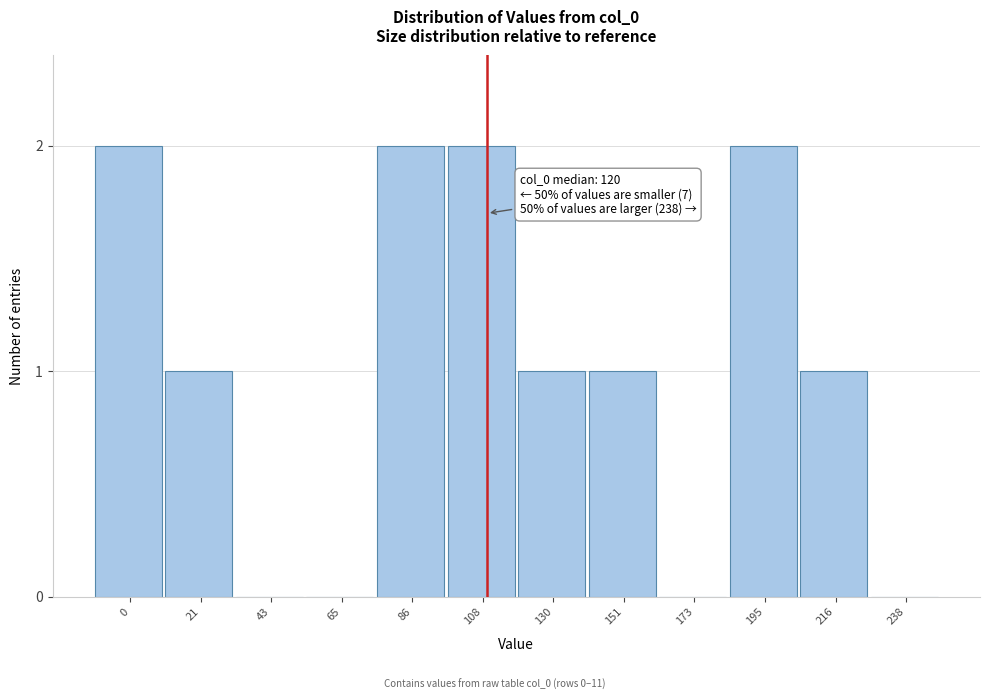

Reading right to left, what are all the values shown in this chart?

238=0	216=1	195=2	173=0	151=1	130=1	108=2	86=2	65=0	43=0	21=1	0=2